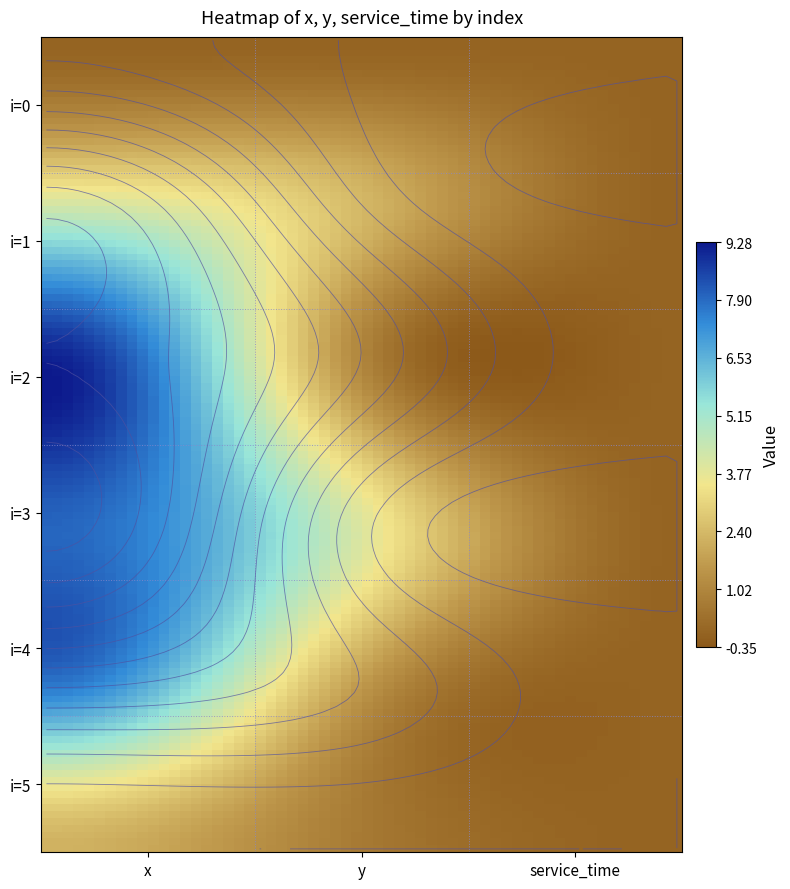

Is it true that i=4 equals 7.7 at i=0?

True